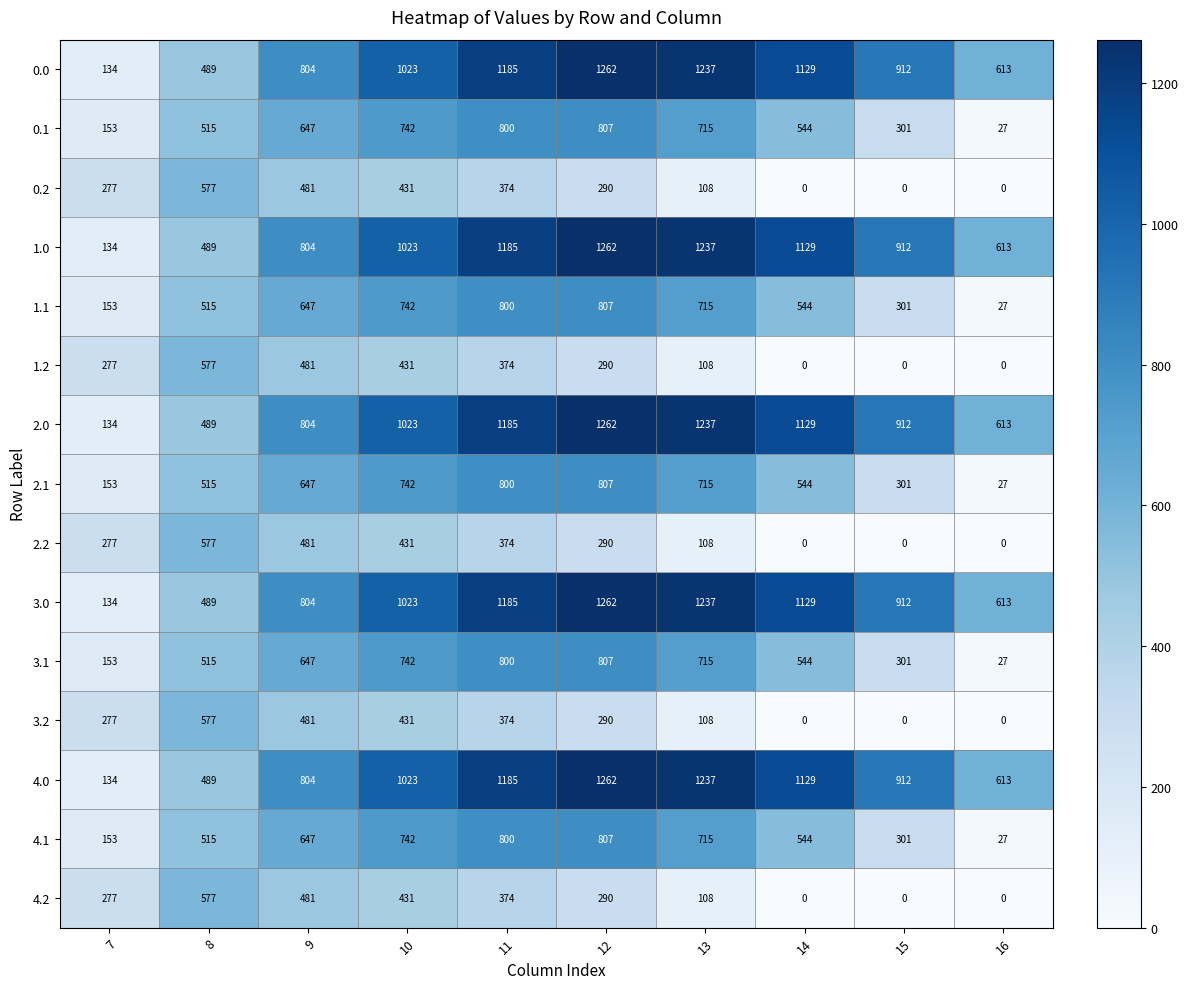

At which label is 3.0 closest to 698?

16